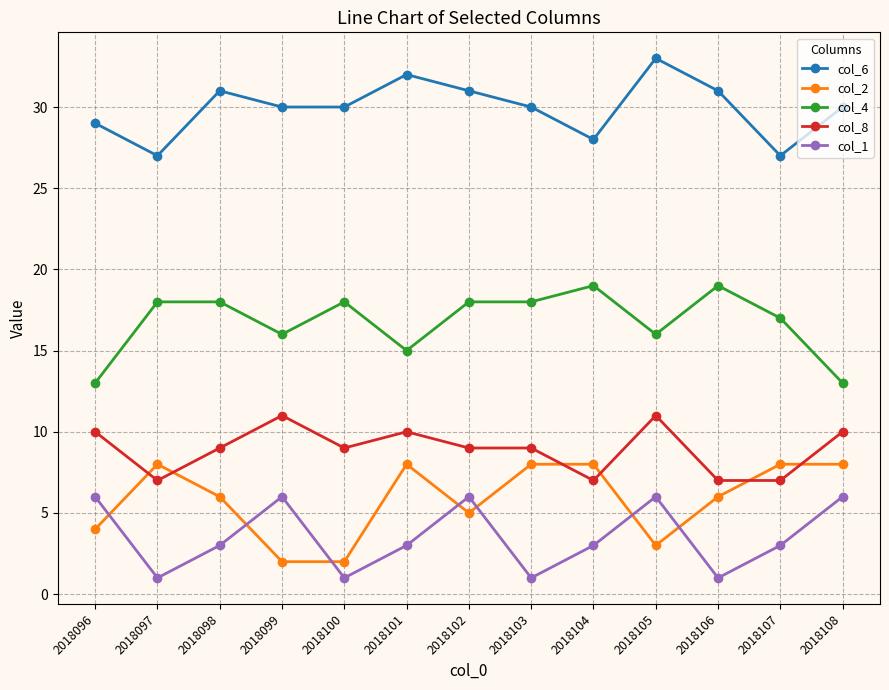

Count the col_1 values in the range 1 to 6.

13